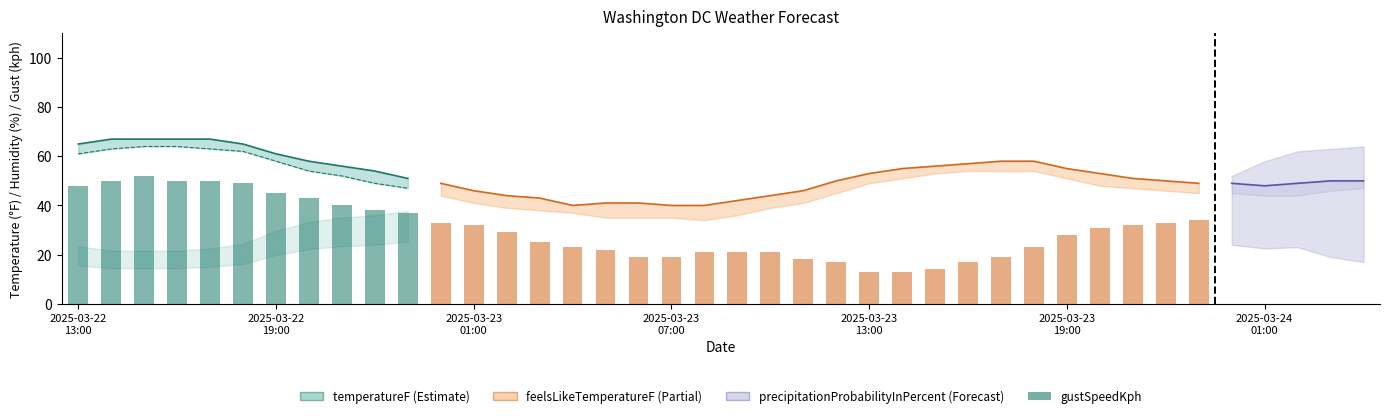

What is the change in value from 2025-03-23
01:00 to 8?

-12